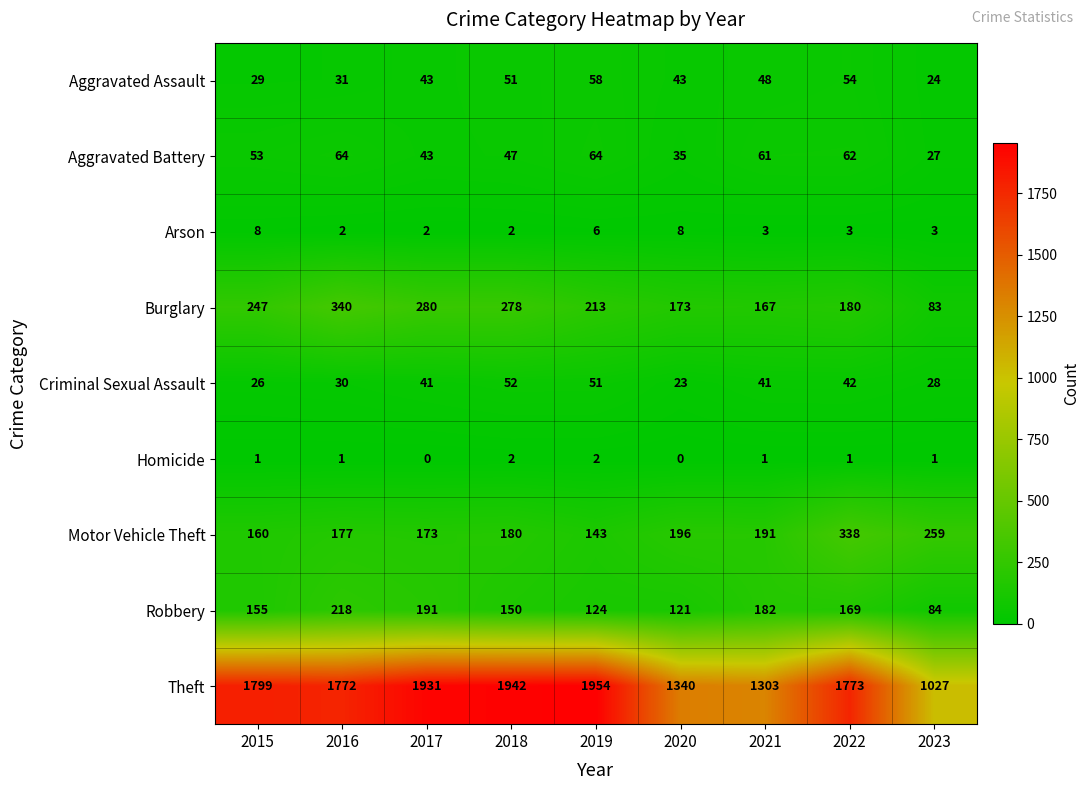

What is the total value across all series at 2015?

2478